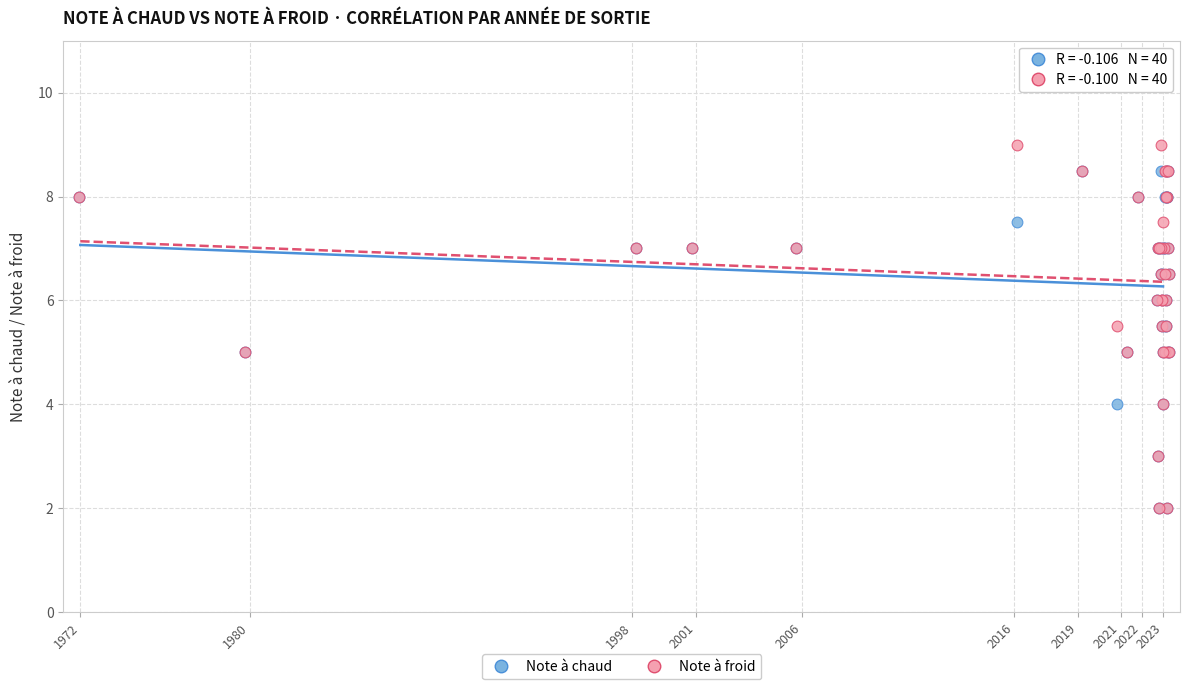

What are all the series names shown in the legend?

Note à chaud, Note à froid